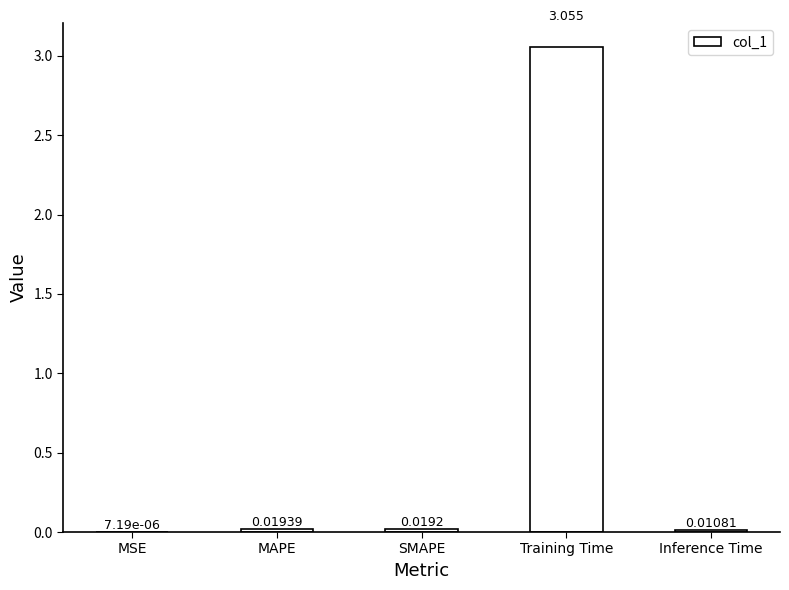

Which category has the highest value across all series?

Training Time